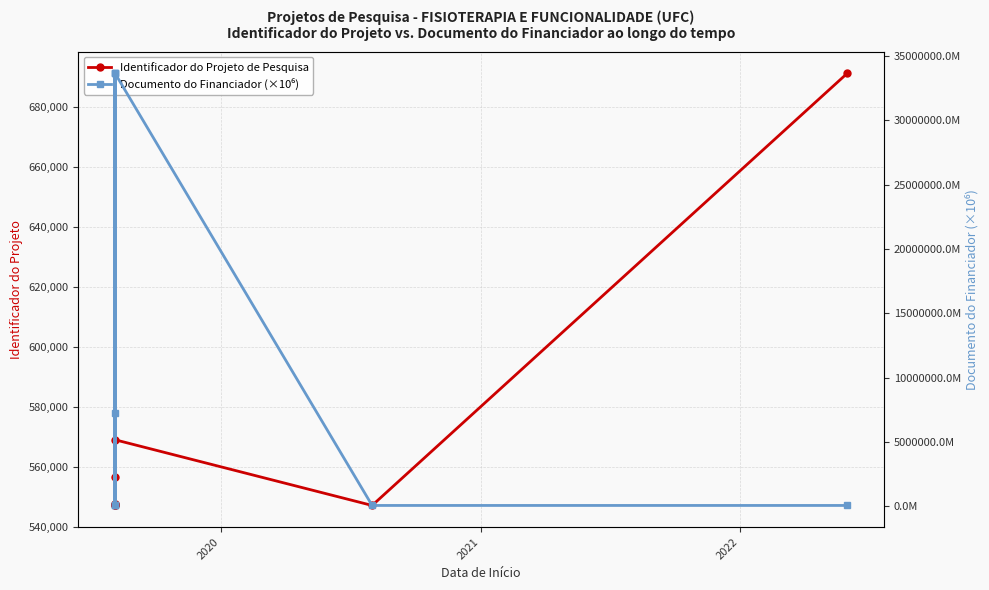

What is the average value of the Documento do Financiador (×10⁶) series?

12069684.9